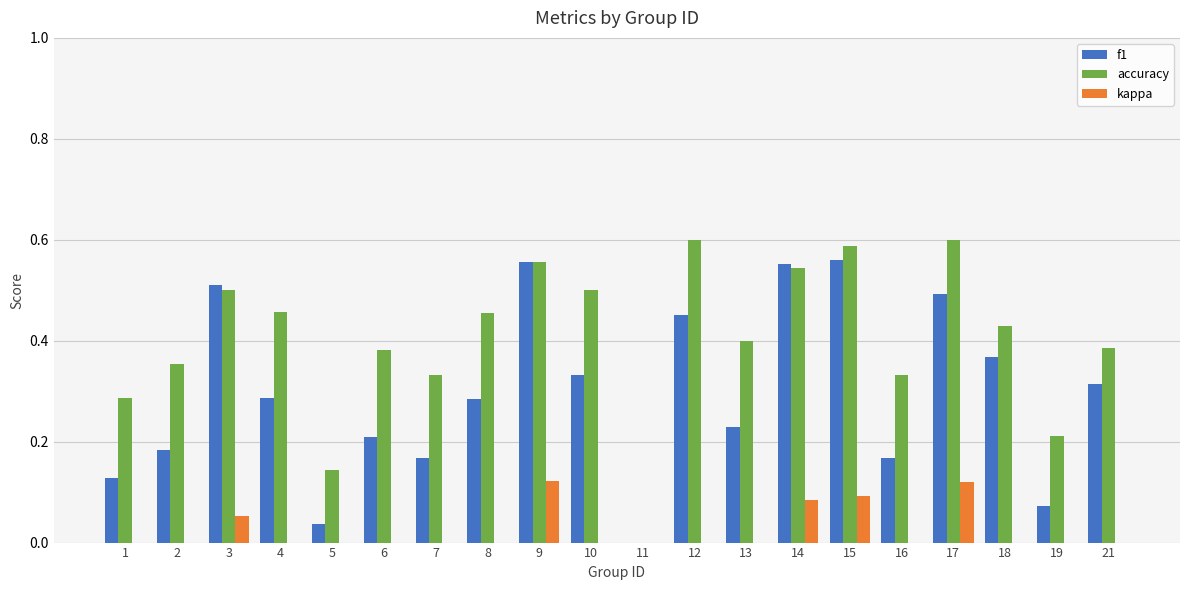

Which category has the highest value across all series?

12